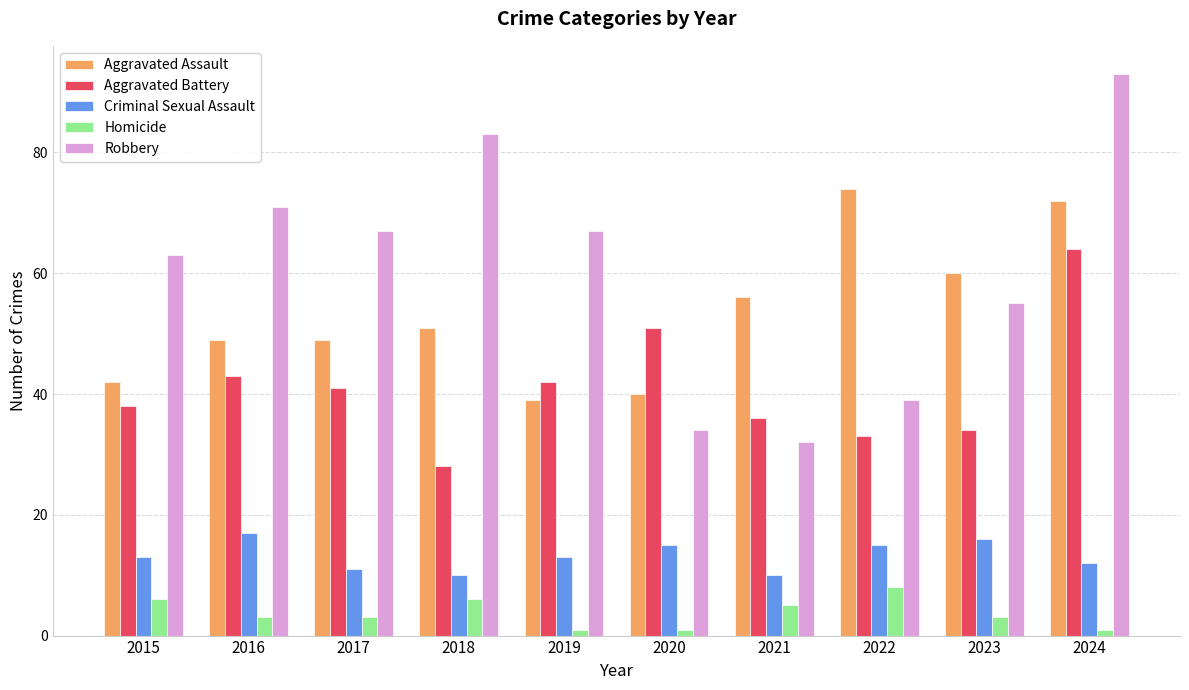

Reading left to right, list all the values displayed in this chart.

Aggravated Assault: 42	49	49	51	39	40	56	74	60	72
Aggravated Battery: 38	43	41	28	42	51	36	33	34	64
Criminal Sexual Assault: 13	17	11	10	13	15	10	15	16	12
Homicide: 6	3	3	6	1	1	5	8	3	1
Robbery: 63	71	67	83	67	34	32	39	55	93